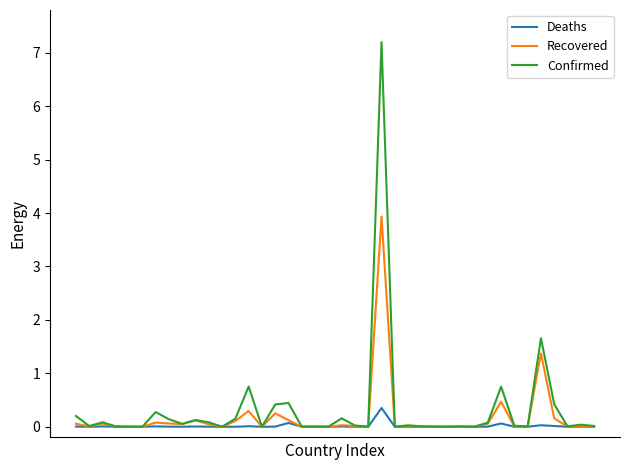

What is the highest value of the Recovered series?

3.9